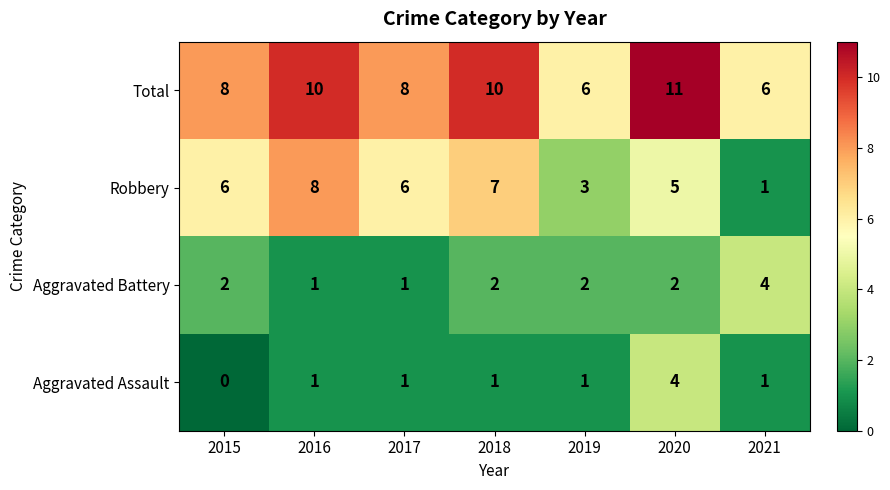

The Aggravated Assault series shows 1 at 2021. True or false?

True